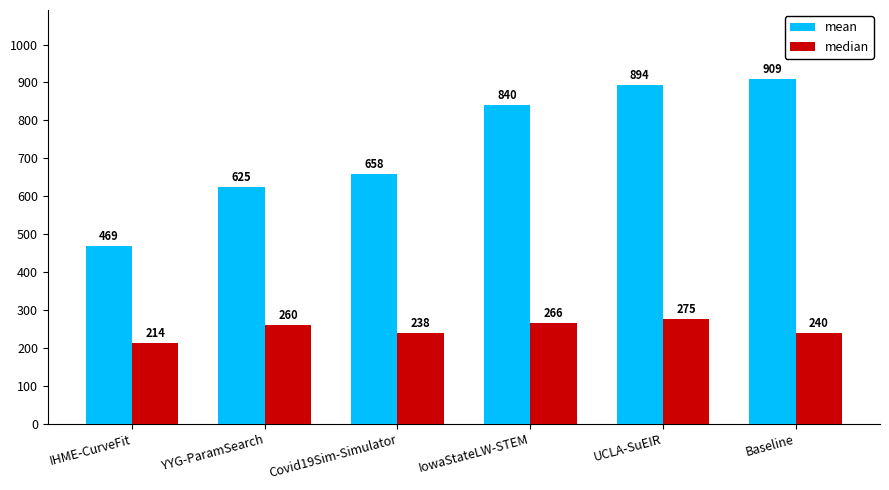

At which label is median closest to 244?

Baseline